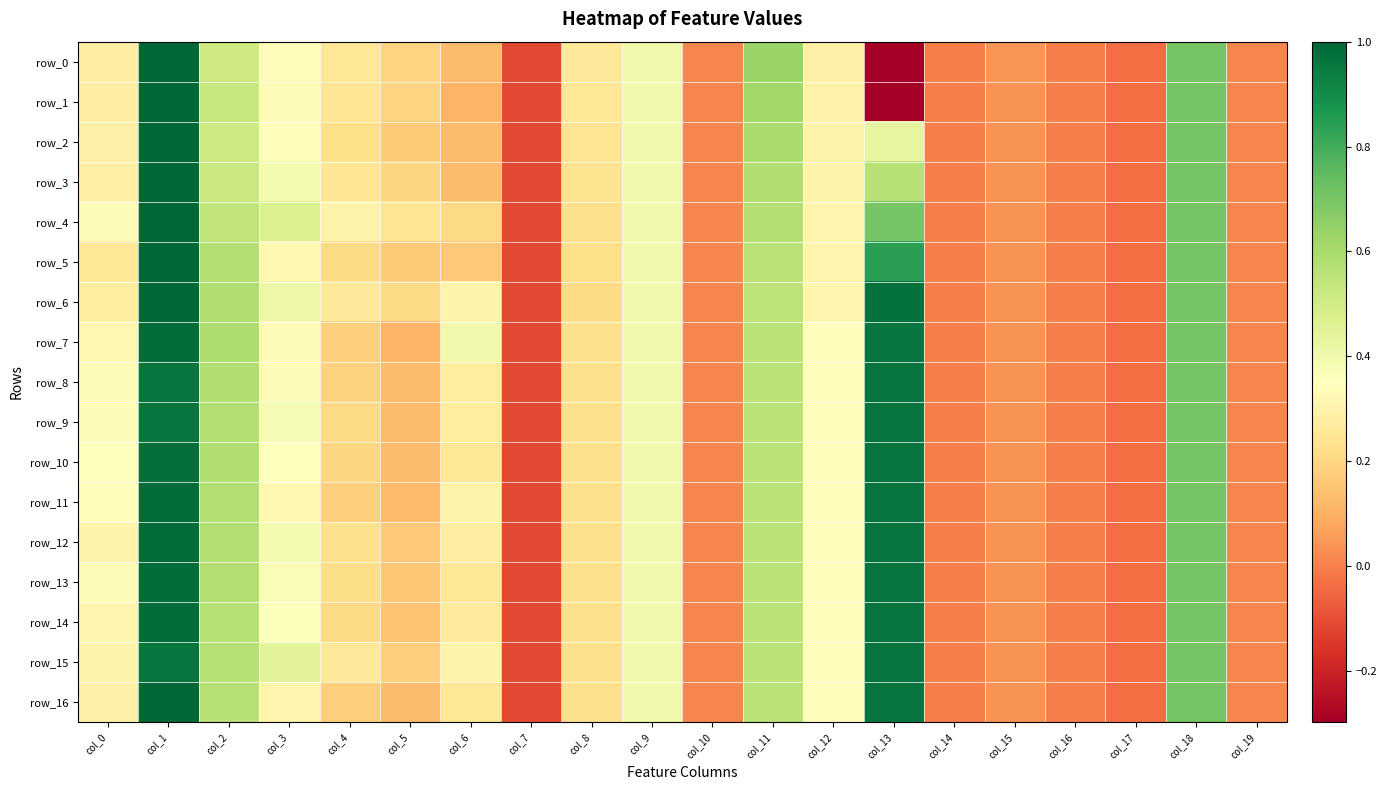

At col_5, list the series in order from smallest to largest.

row_7, row_11, row_8, row_9, row_16, row_10, row_14, row_13, row_12, row_2, row_5, row_15, row_0, row_1, row_3, row_6, row_4